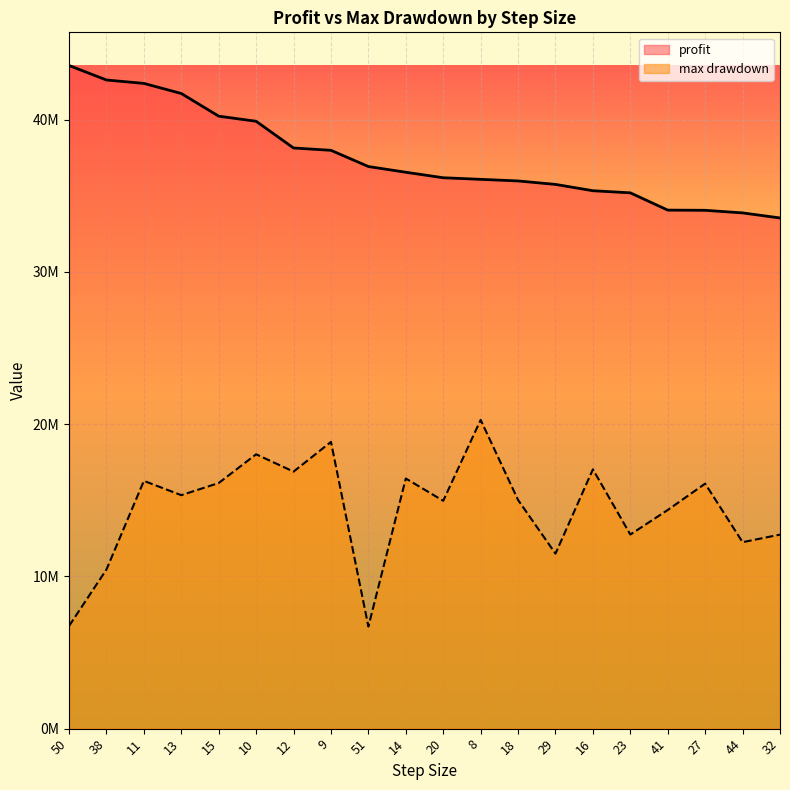

What is the smallest value displayed?

6705920.0